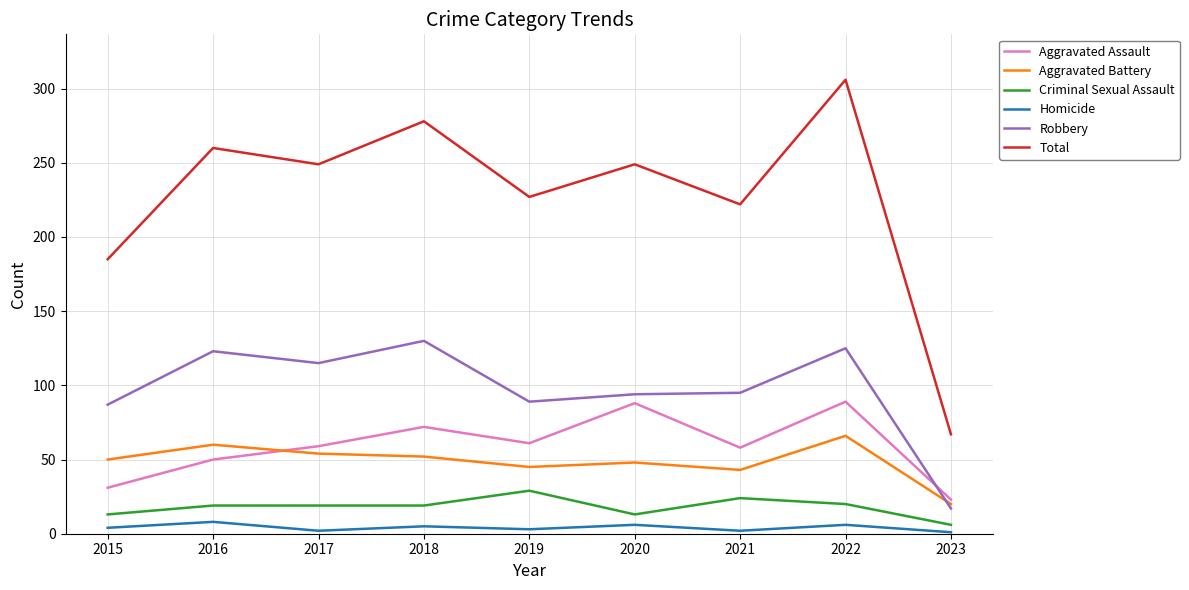

What value does the Aggravated Battery series have at 2019, to the nearest 5?

45